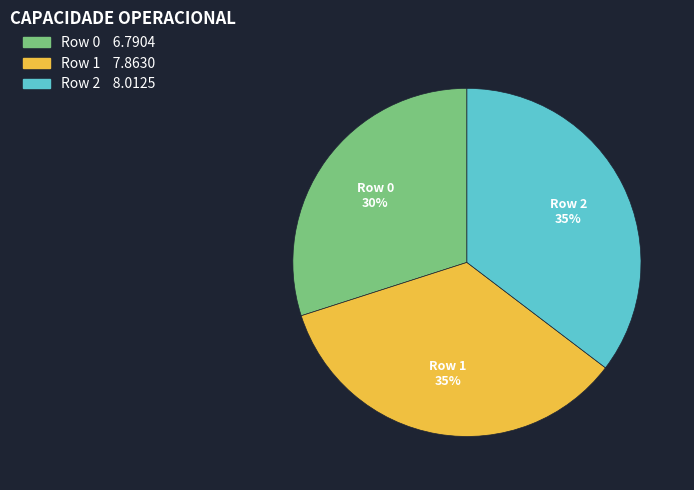

To the nearest percent, what is the difference between the Row 2 and Row 0 slice percentages?

5%